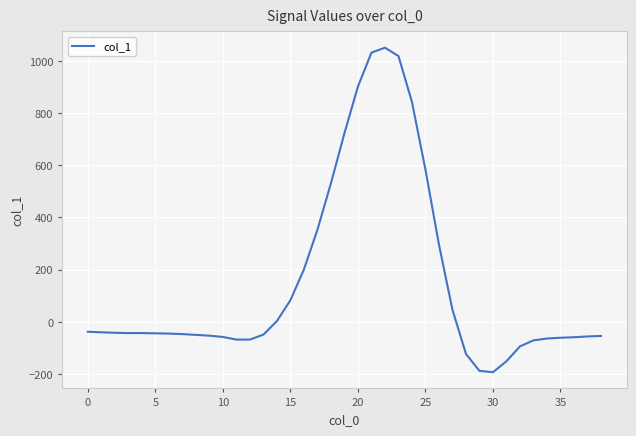

What is the difference between the maximum and minimum values?

1244